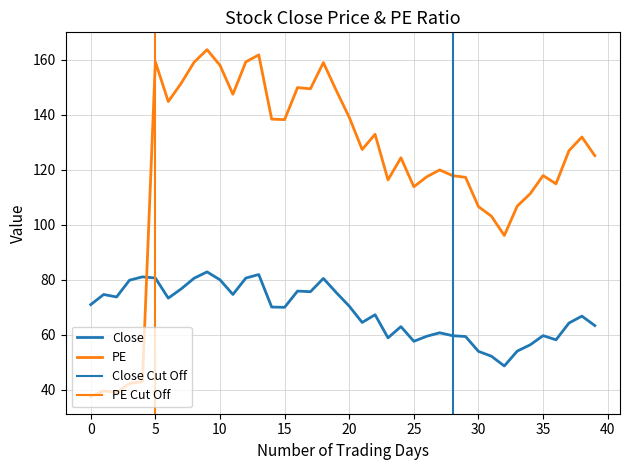

Reading left to right, list all the values displayed in this chart.

Close: 71.0	74.7	73.8	79.9	81.1	80.7	73.3	76.7	80.6	82.9	80.0	74.7	80.6	81.9	70.1	70.0	75.9	75.7	80.5	75.3	70.4	64.5	67.3	58.9	63.0	57.6	59.5	60.7	59.7	59.4	54.0	52.2	48.7	54.1	56.4	59.7	58.2	64.3	66.8	63.4
PE: 37.6	39.6	39.1	42.3	43.0	159.3	144.8	151.5	159.1	163.7	158.0	147.5	159.2	161.8	138.4	138.3	149.9	149.5	159.0	148.8	139.1	127.4	132.9	116.3	124.4	113.8	117.5	120.0	117.9	117.3	106.6	103.1	96.1	106.8	111.3	117.9	114.9	126.9	131.9	125.1